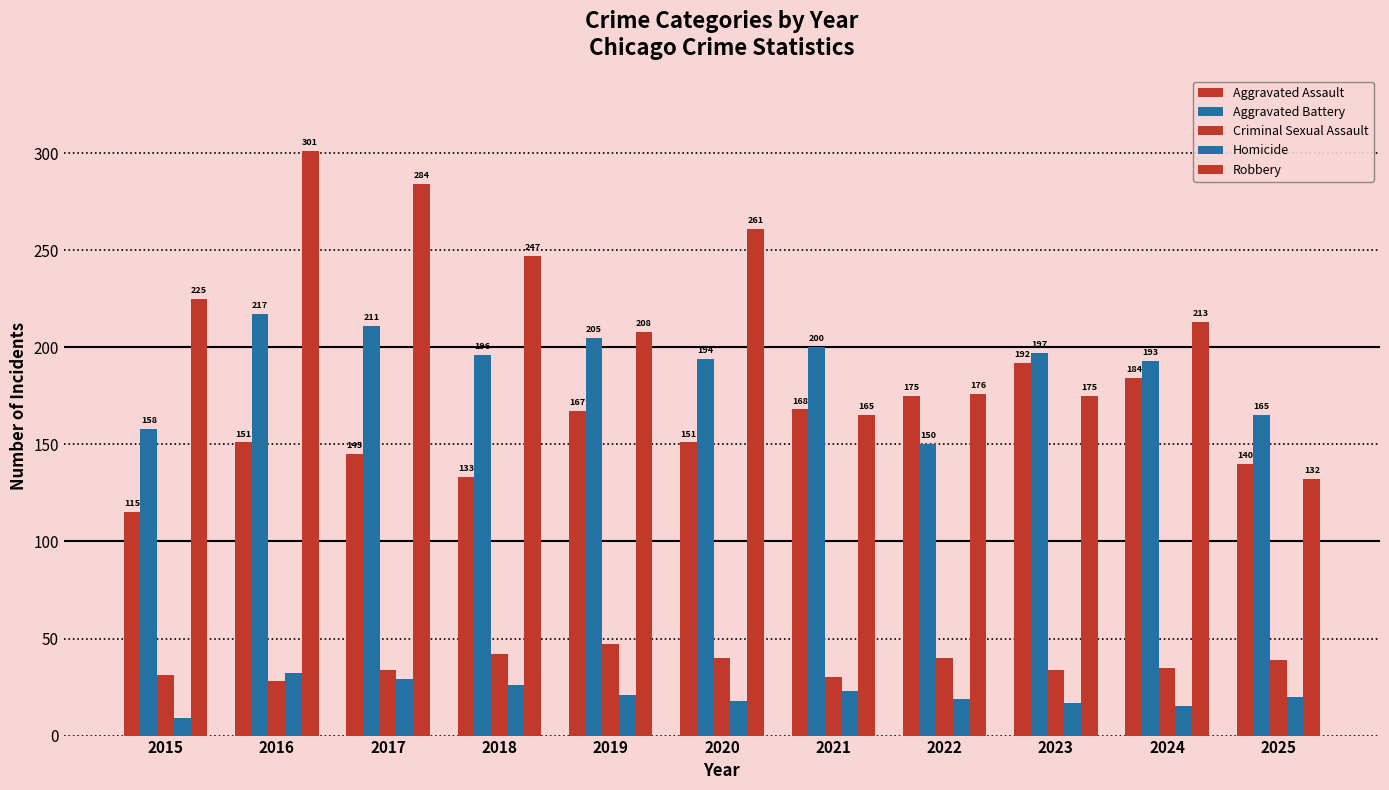

Does the chart contain stacked bars?

No